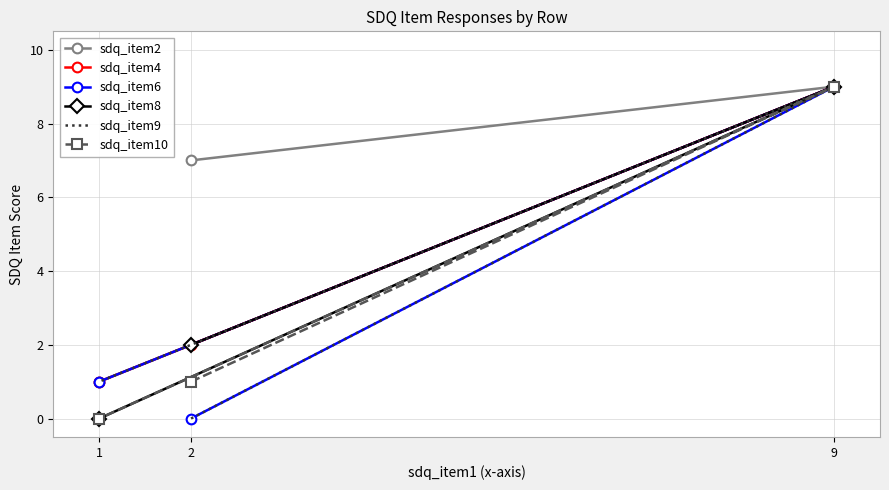

The sdq_item8 series shows 5 at 9. True or false?

False